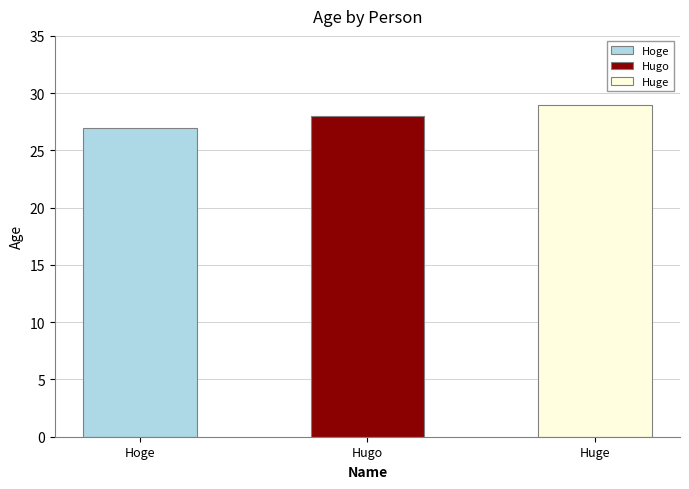

What is the maximum value shown in the chart?

29